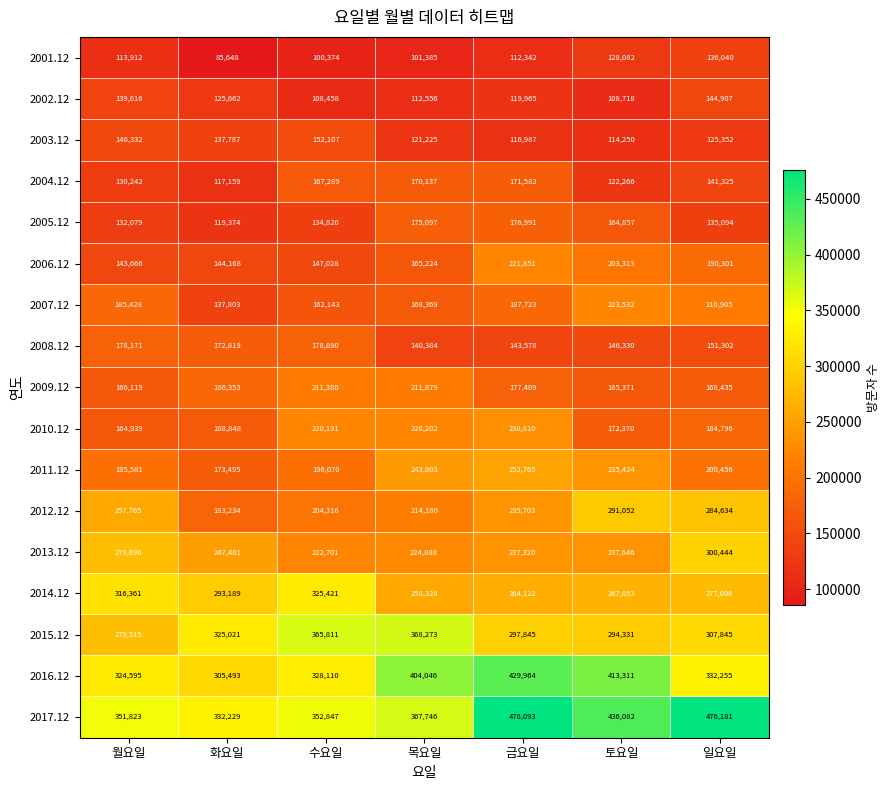

What is the maximum value shown in the chart?

476181